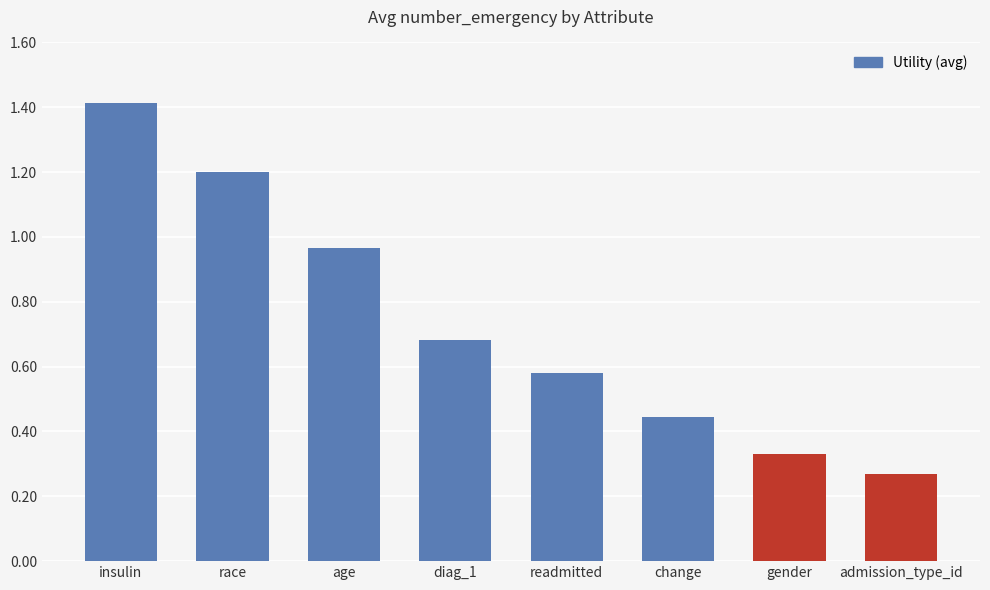

Where is the data nearest to the value 0?

admission_type_id